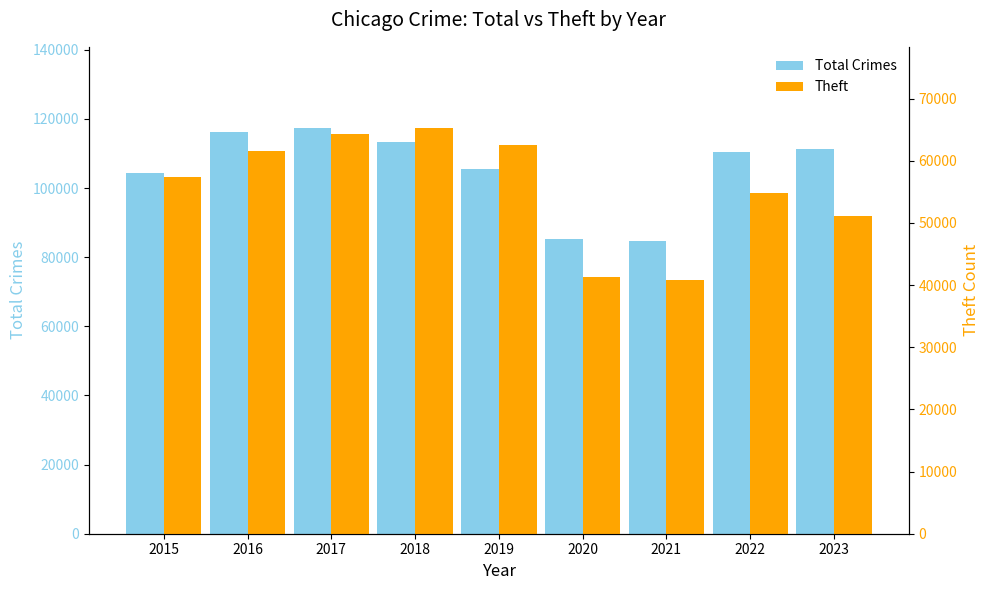

Is it true that Theft equals 75532 at 2022?

False